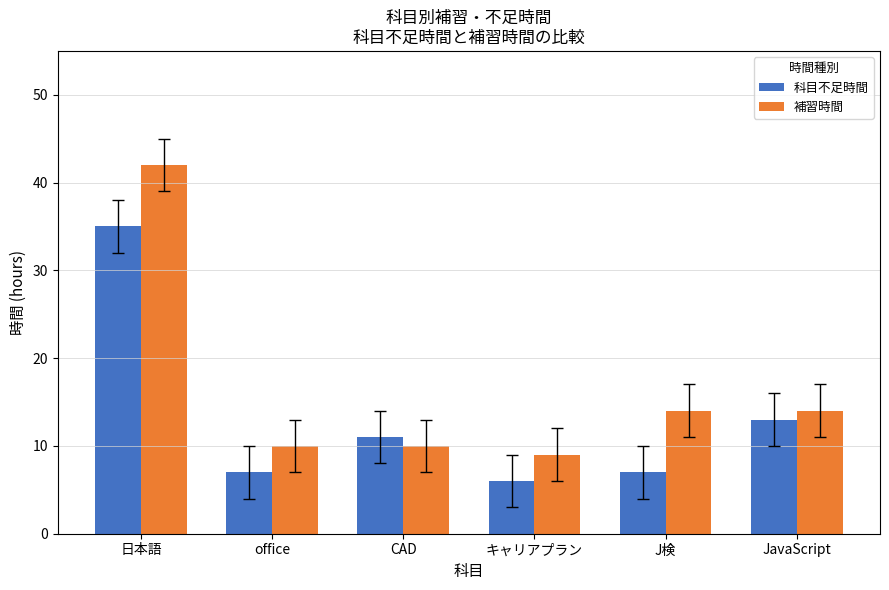

Is it true that 補習時間 equals 14 at JavaScript?

True